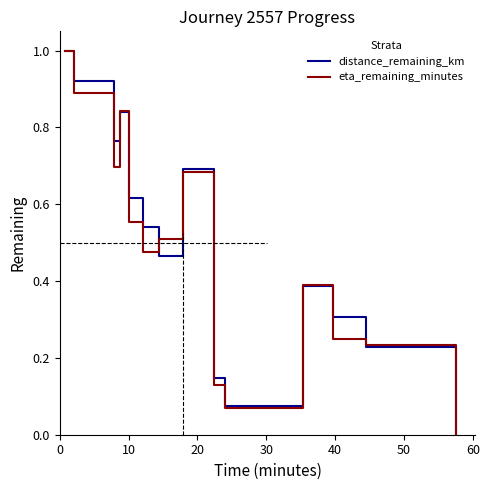

What is the maximum value shown in the chart?

1.0